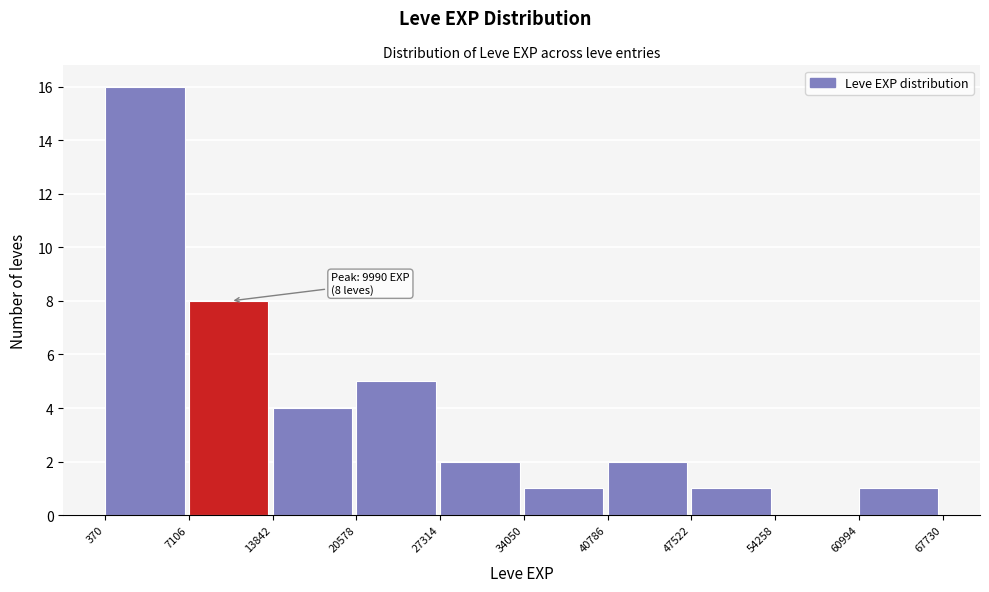

Over which range of the x-axis is the bar tallest?

370 to 7106